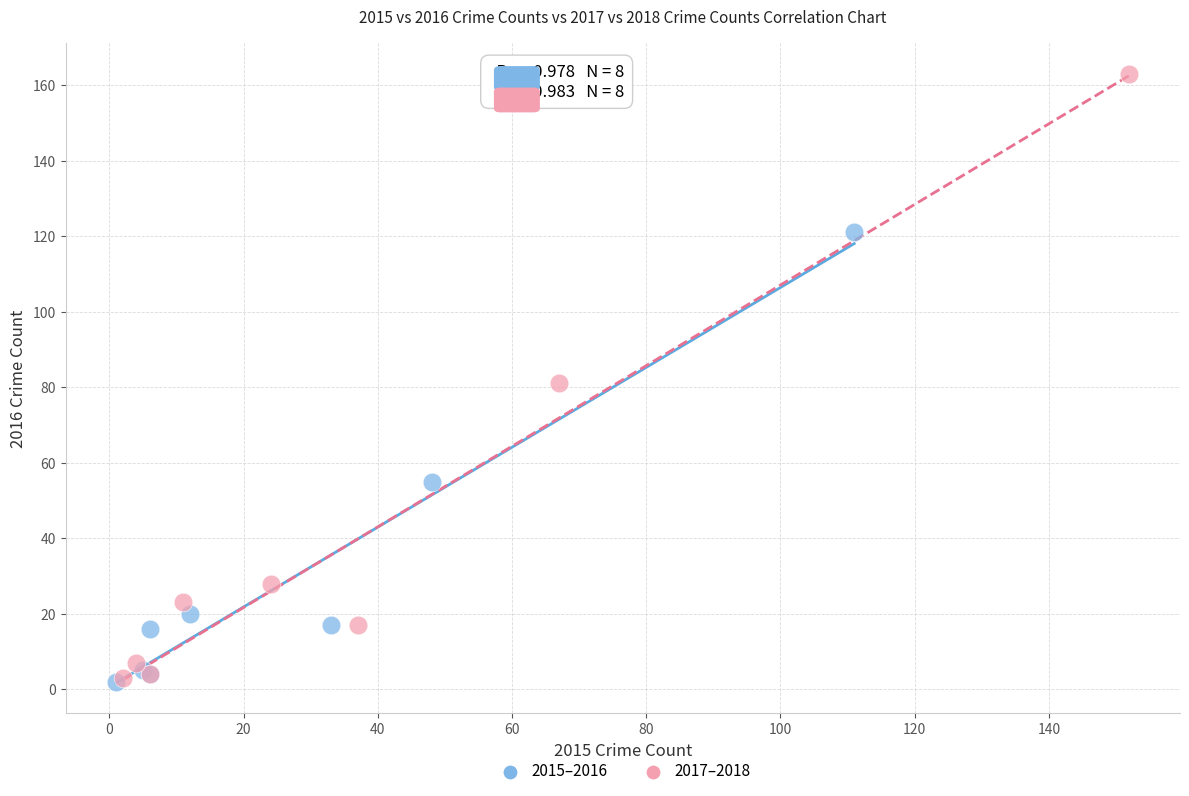

Which series has the widest spread of Y values?

2017–2018